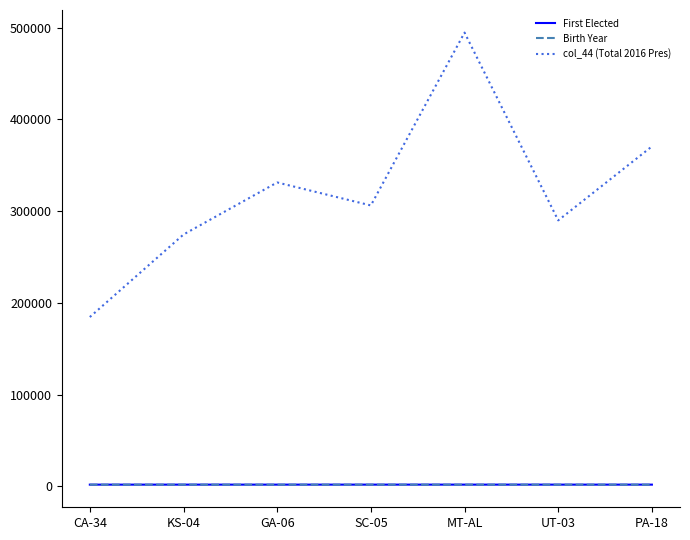

Which series has the widest spread of values?

col_44 (Total 2016 Pres)